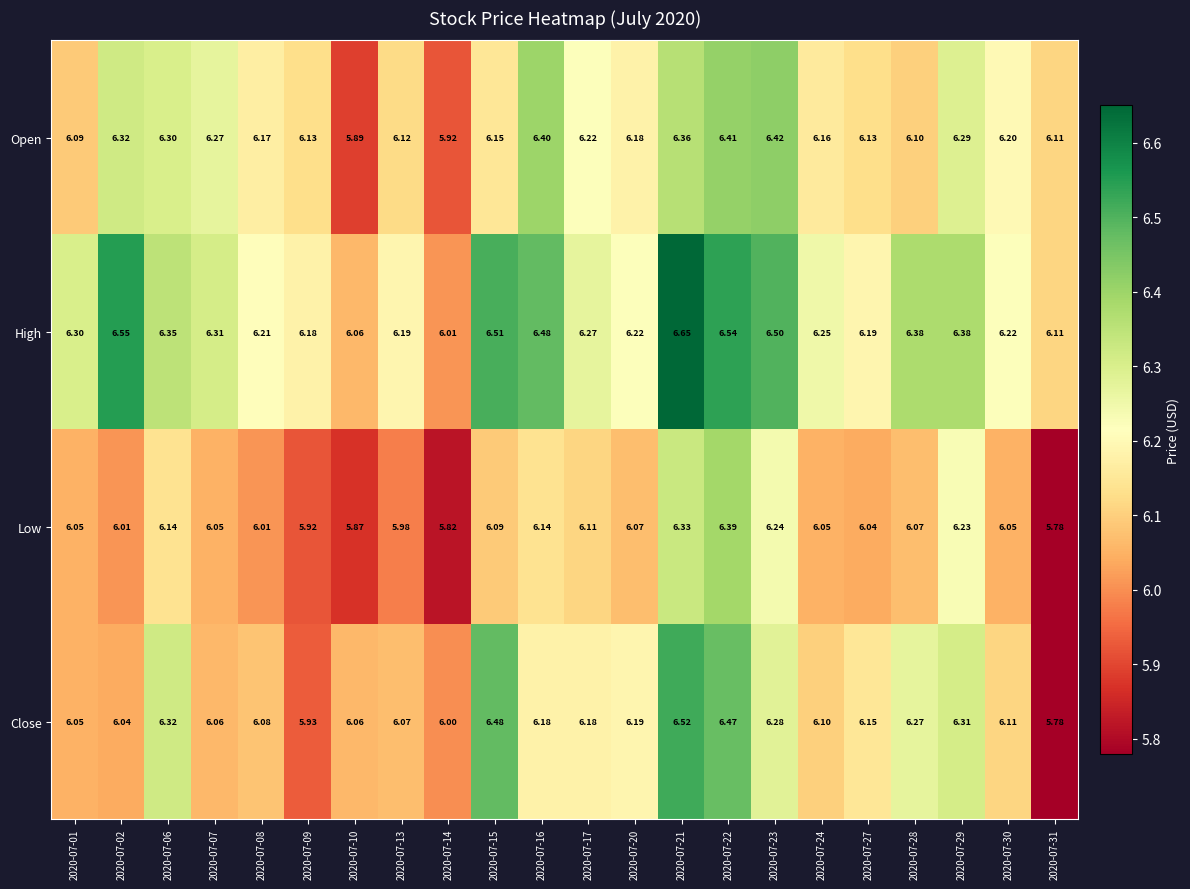

List the series in order of their peak value, lowest first.

Low, Open, Close, High